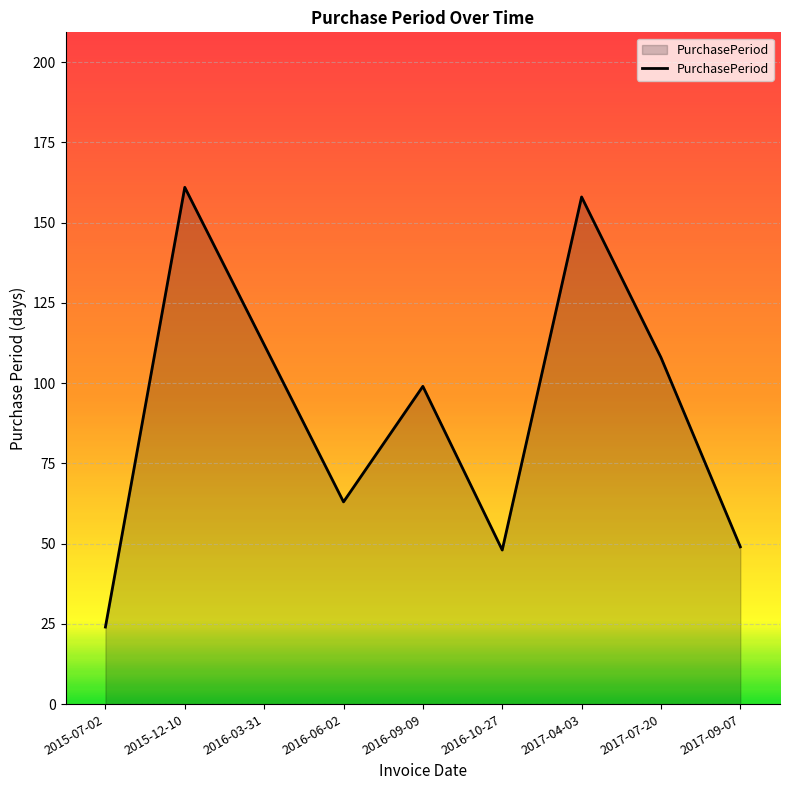

How many distinct data groups are displayed?

1